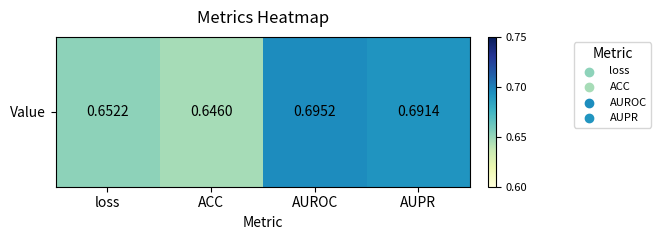

How many values are between 0 and 1?

4